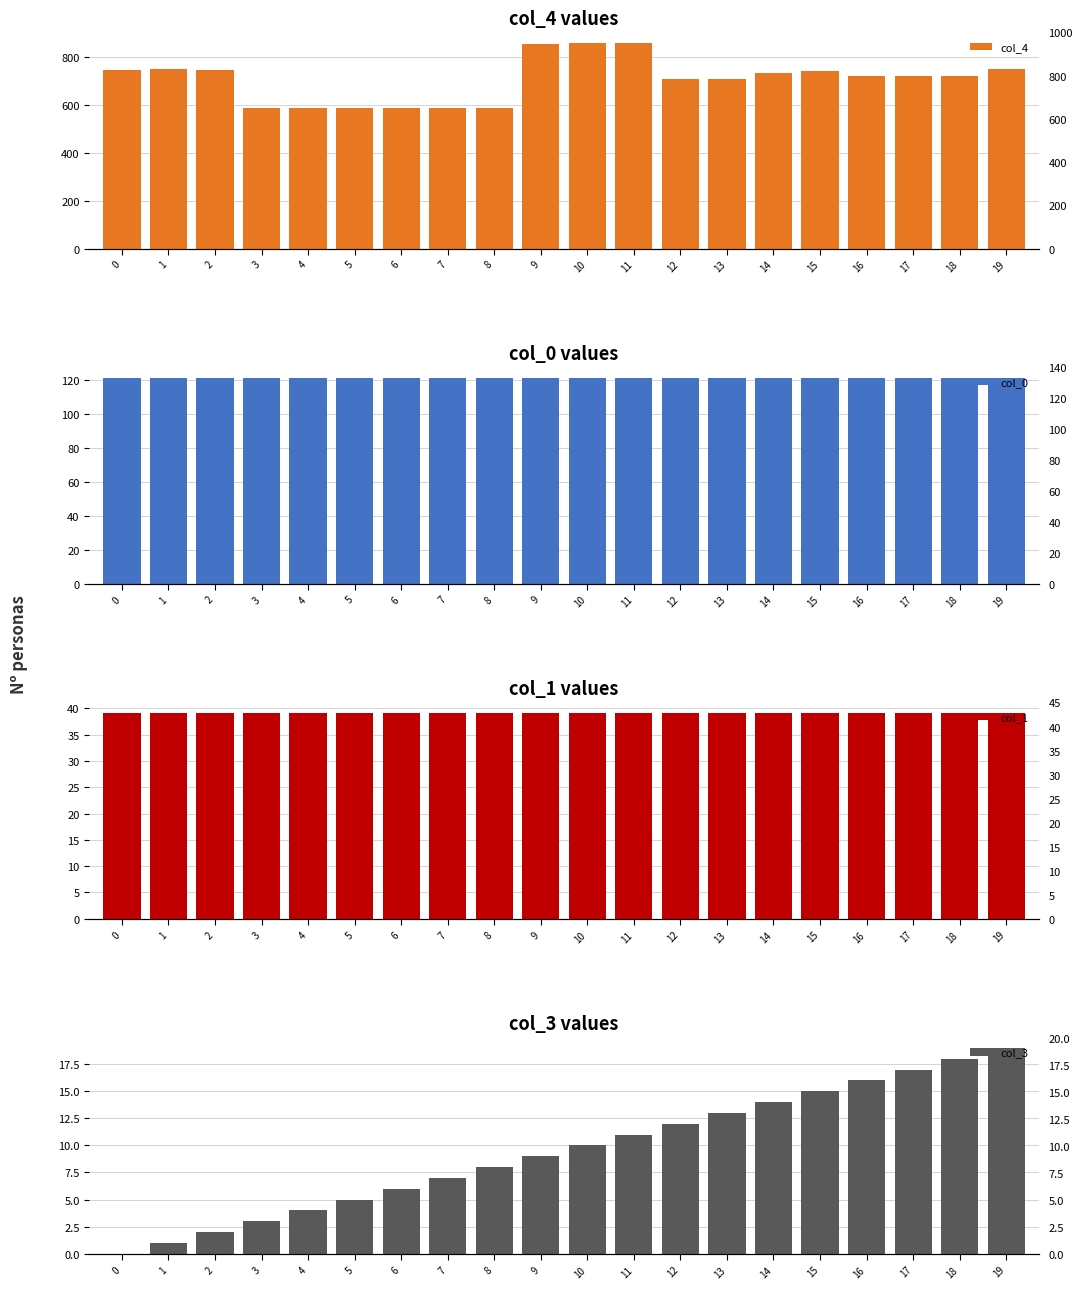

Between 1 and 13, which is larger?

1